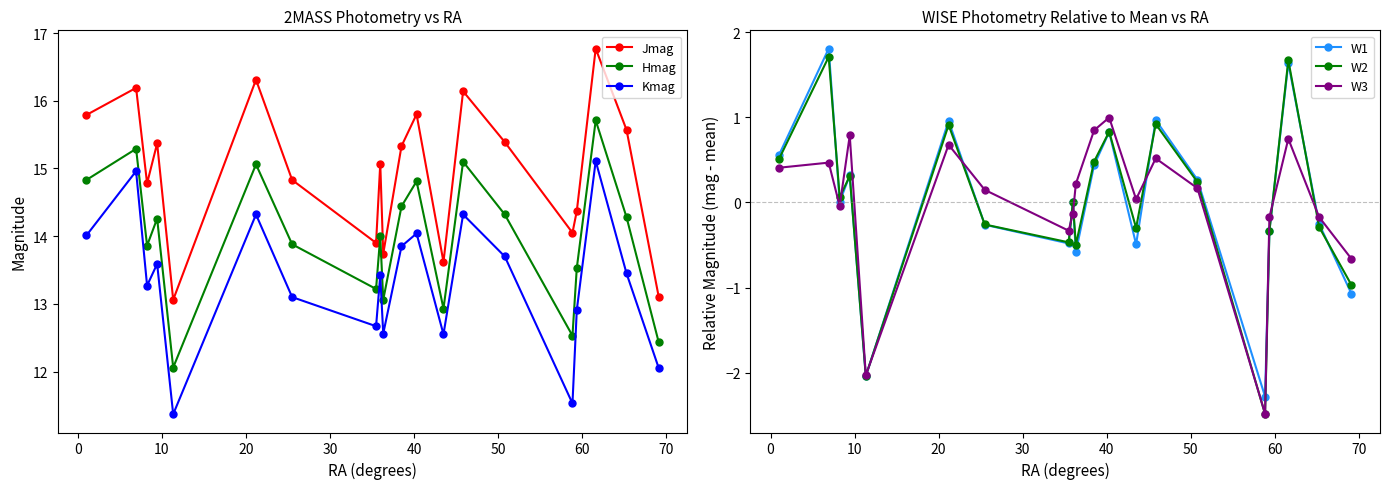

What is the value of the Hmag point at the 17th from the left?

13.5